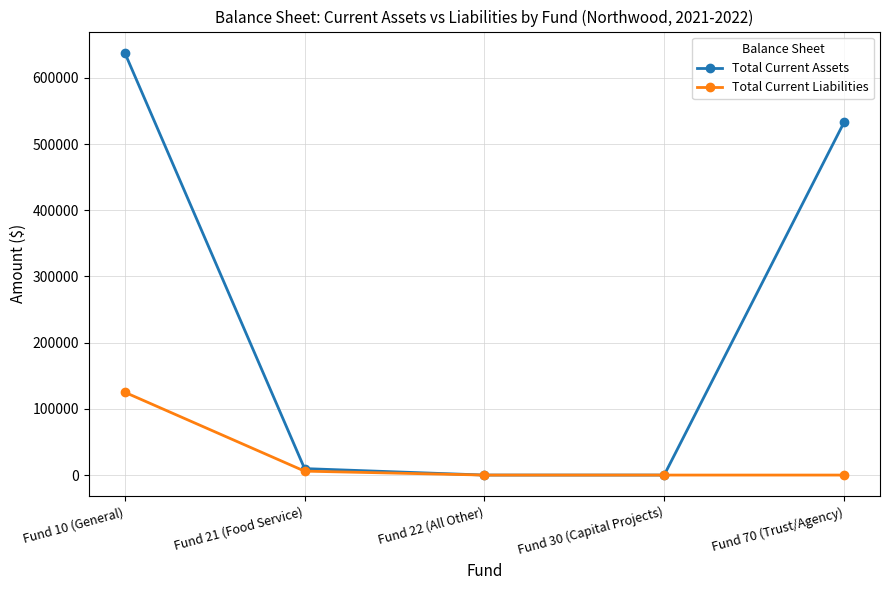

The value of Total Current Liabilities at Fund 30 (Capital Projects) is 74766.9. True or false?

False